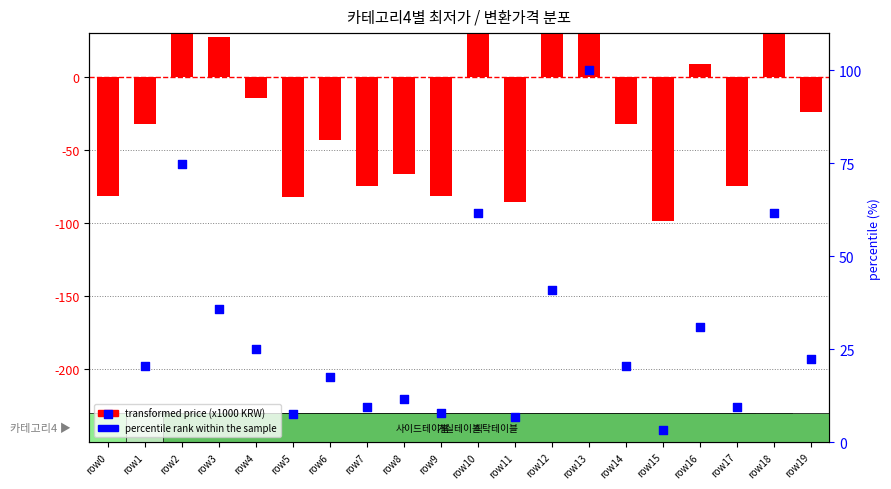

Which series has the largest Y range (max minus min)?

transformed price (x1000 KRW)